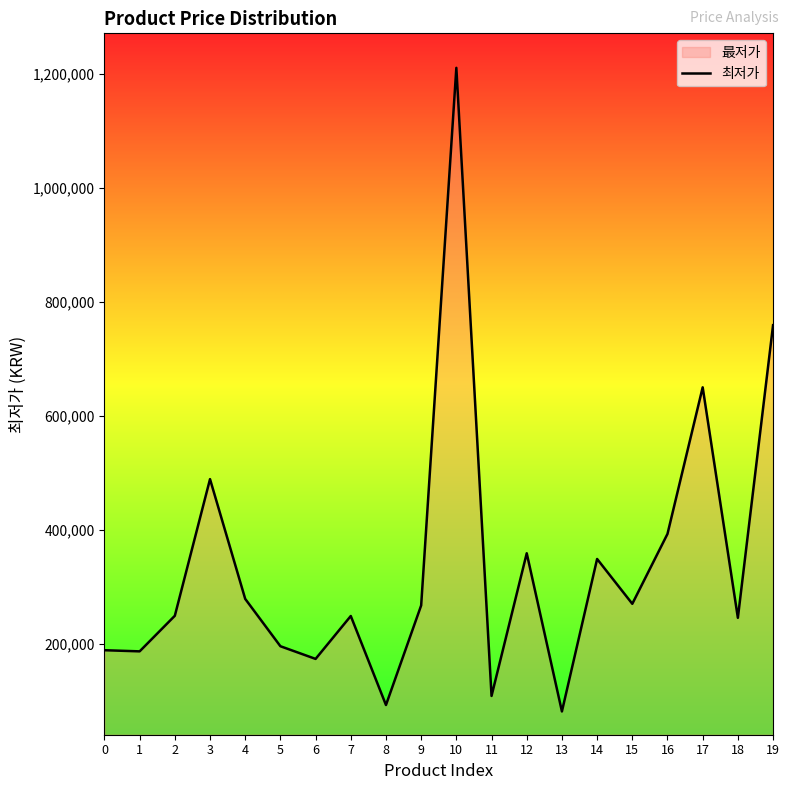

What is the value of the 6th point from the left?

195990